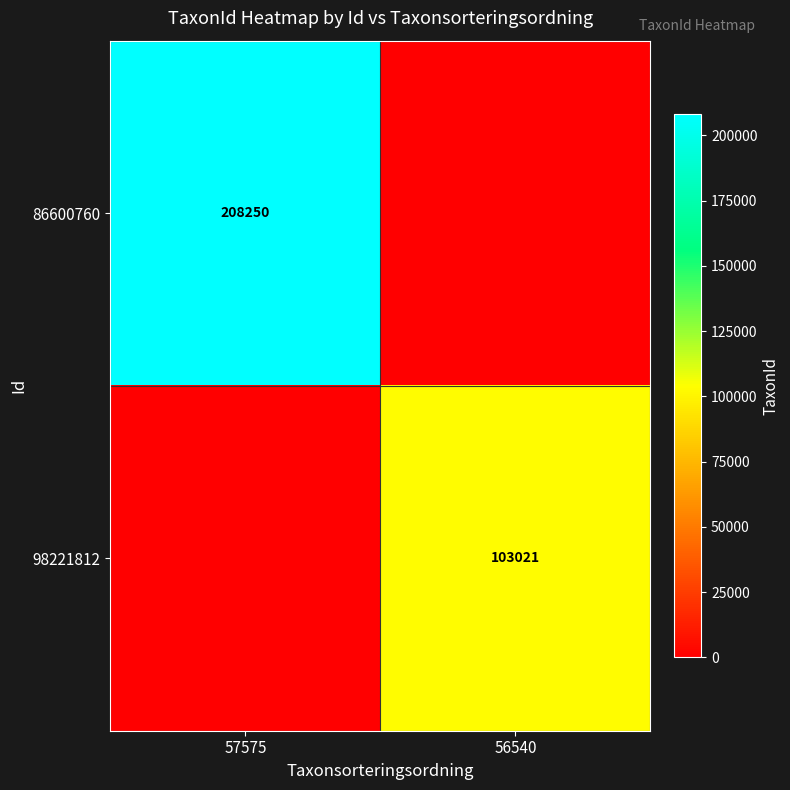

The 98221812 series shows 176147 at 56540. True or false?

False